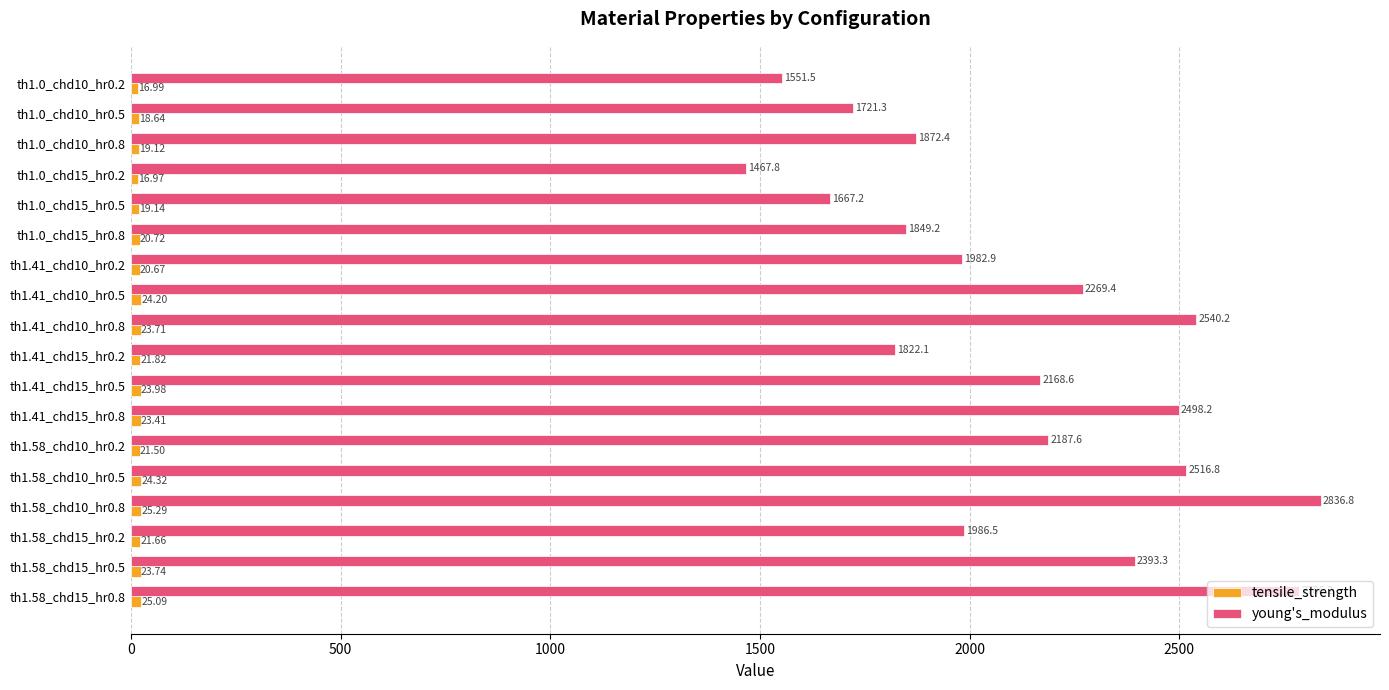

Rank the categories by young's_modulus value from lowest to highest.

th1.0_chd15_hr0.2, th1.0_chd10_hr0.2, th1.0_chd15_hr0.5, th1.0_chd10_hr0.5, th1.41_chd15_hr0.2, th1.0_chd15_hr0.8, th1.0_chd10_hr0.8, th1.41_chd10_hr0.2, th1.58_chd15_hr0.2, th1.41_chd15_hr0.5, th1.58_chd10_hr0.2, th1.41_chd10_hr0.5, th1.58_chd15_hr0.5, th1.41_chd15_hr0.8, th1.58_chd10_hr0.5, th1.41_chd10_hr0.8, th1.58_chd15_hr0.8, th1.58_chd10_hr0.8